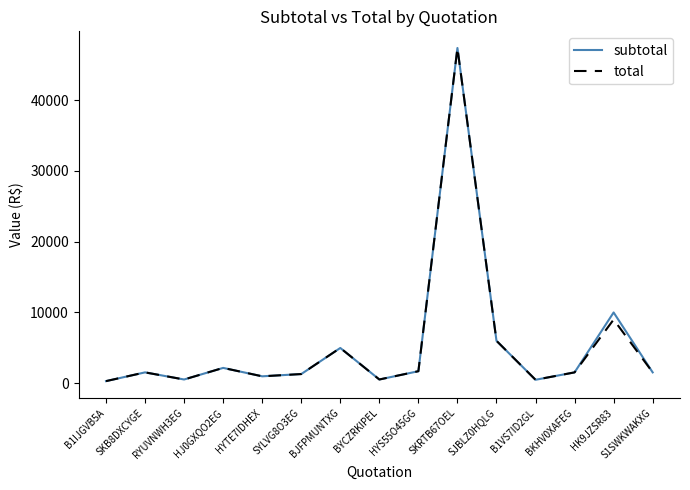

Is it true that subtotal equals 8272.8 at BJFPMUNTXG?

False